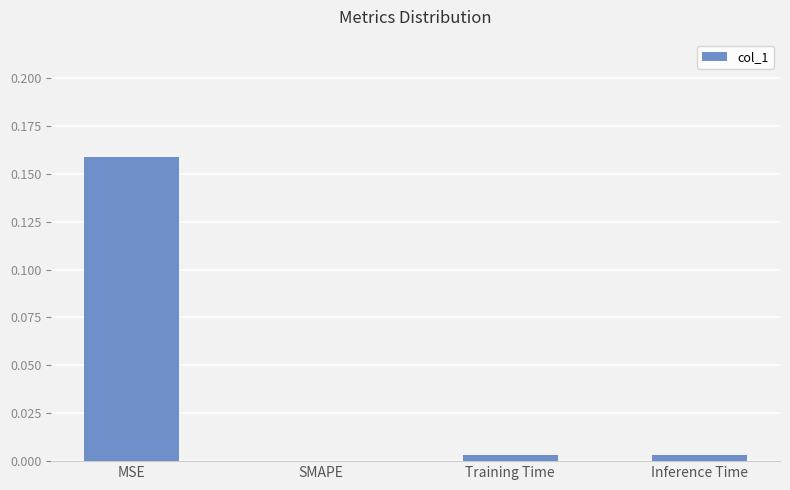

Is it true that the value at SMAPE is 0.0?

True